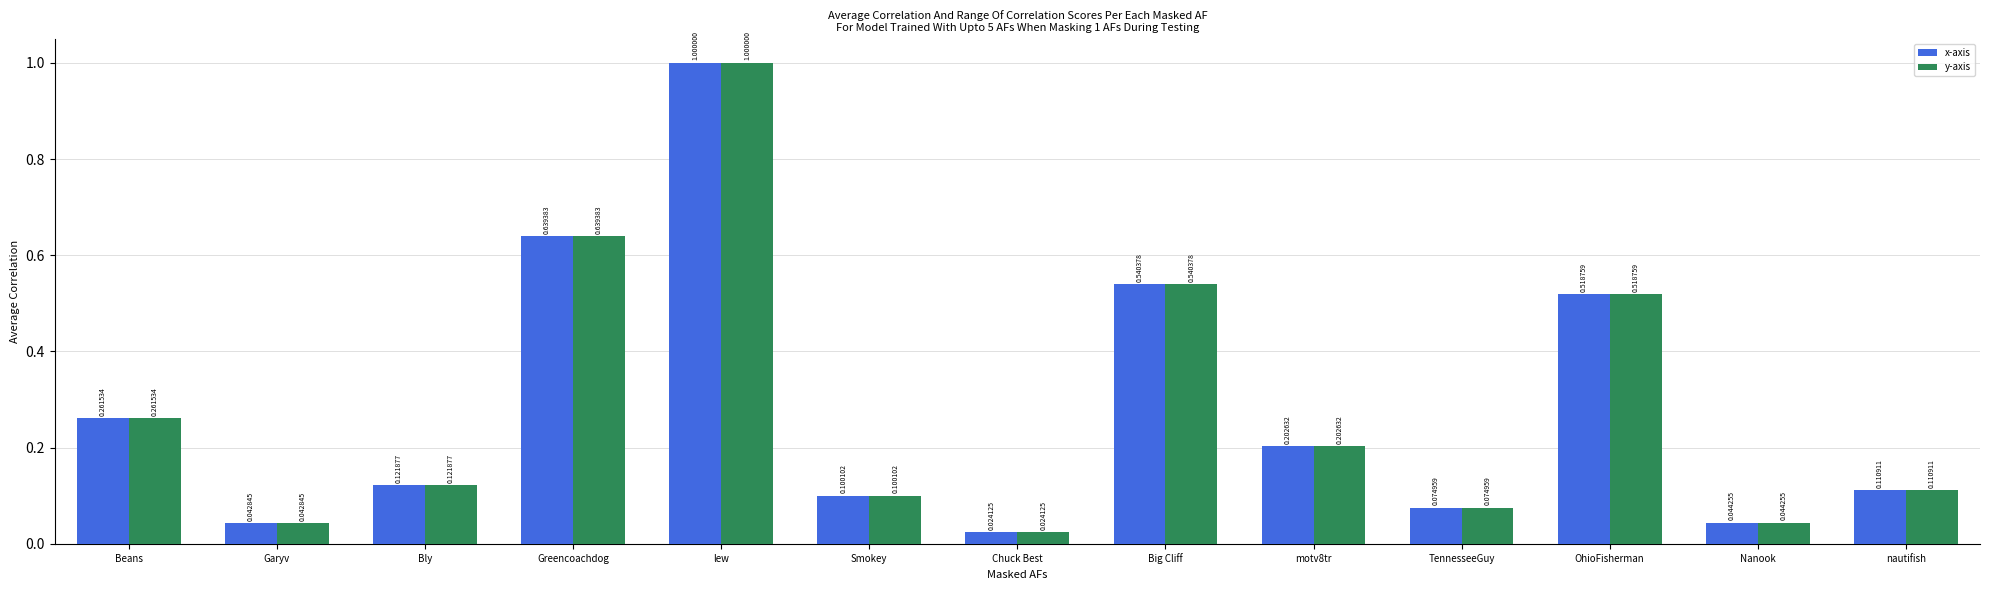

What is the value of the y-axis bar at the 5th from the left?

1.0